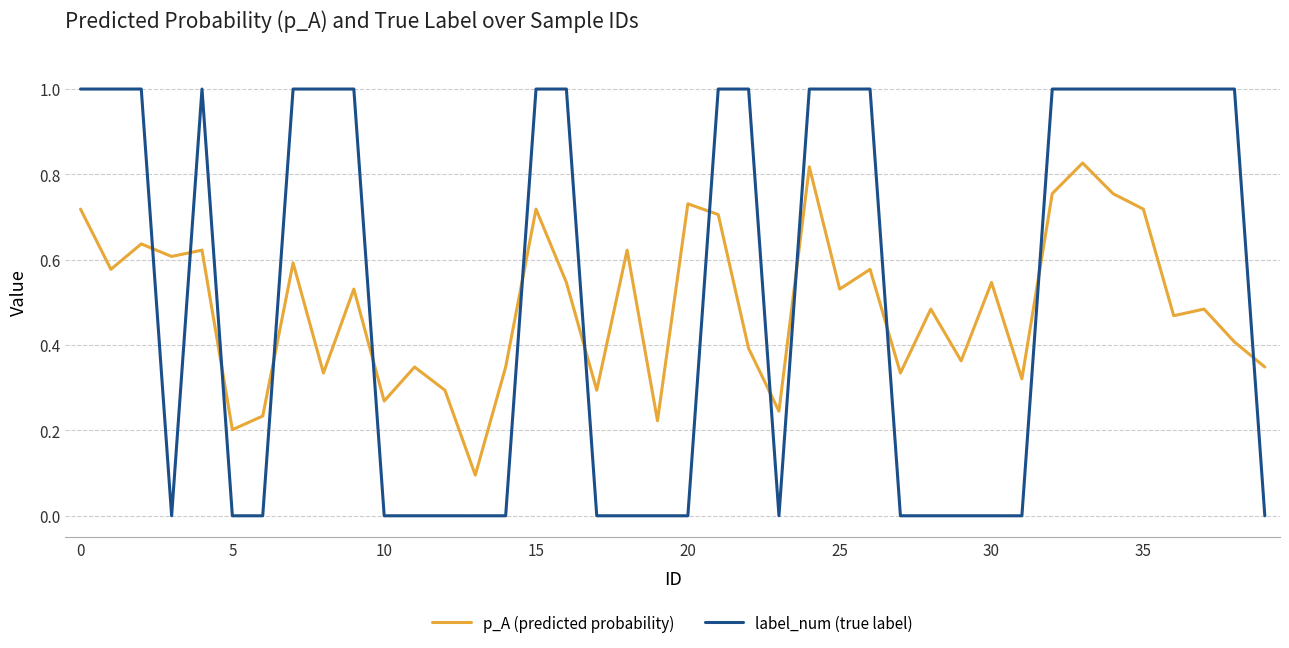

Which series has the widest spread of values?

label_num (true label)